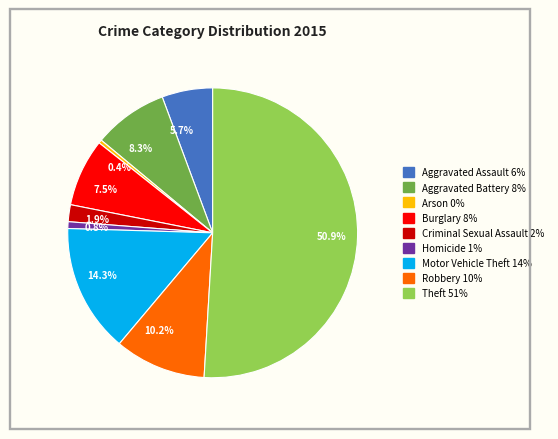

Which slice represents more than half of the pie?

50.9%